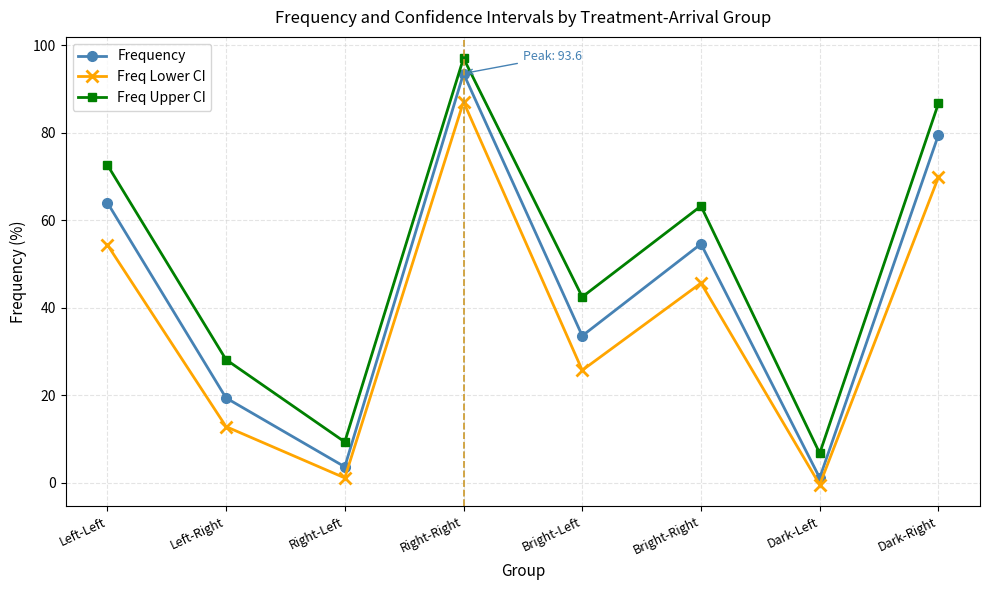

True or false: Freq_lower and Frequency intersect in this chart.

False